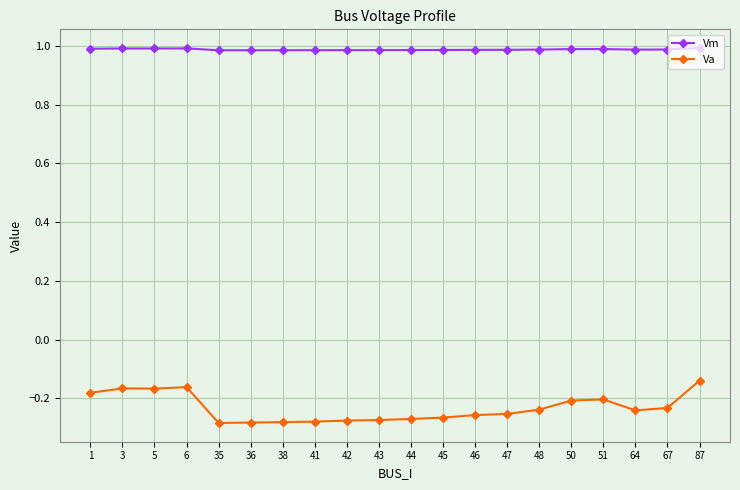

True or false: Vm and Va cross at least once.

False